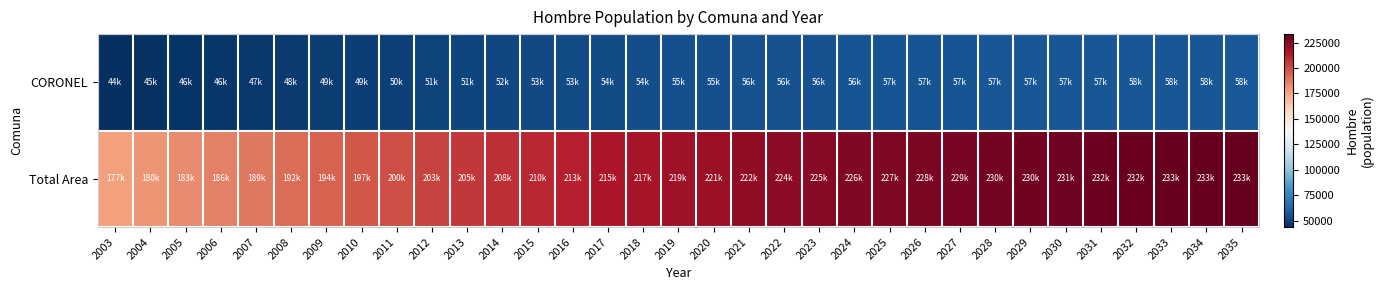

Reading right to left, transcribe all the data shown in this chart.

CORONEL: 2035=57742	2034=57706	2033=57654	2032=57583	2031=57491	2030=57374	2029=57242	2028=57093	2027=56949	2026=56761	2025=56561	2024=56351	2023=56112	2022=55853	2021=55559	2020=55222	2019=54837	2018=54413	2017=53958	2016=53325	2015=52692	2014=52059	2013=51424	2012=50764	2011=50060	2010=49353	2009=48643	2008=47912	2007=47125	2006=46336	2005=45504	2004=44620	2003=43652
Total Area: 2035=233385	2034=233089	2033=232687	2032=232226	2031=231689	2030=231074	2029=230403	2028=229630	2027=228879	2026=227969	2025=227005	2024=226040	2023=224875	2022=223653	2021=222282	2020=220751	2019=218915	2018=216992	2017=215009	2016=212544	2015=210109	2014=207683	2013=205256	2012=202700	2011=199919	2010=197185	2009=194448	2008=191679	2007=188888	2006=186095	2005=183265	2004=180307	2003=177124